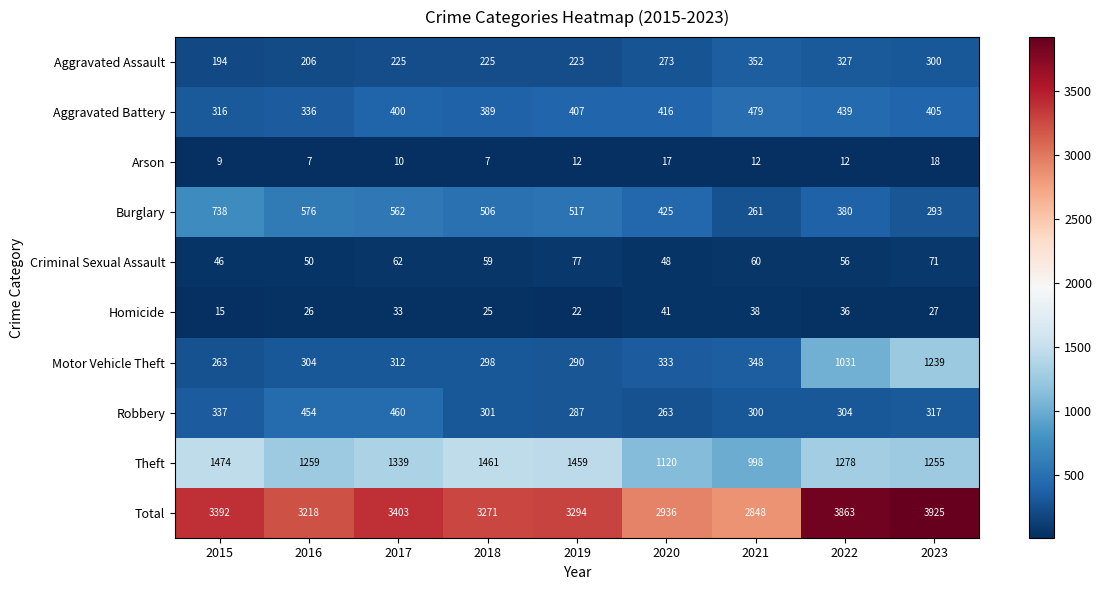

What is the difference between the Robbery values at 2019 and 2015?

50